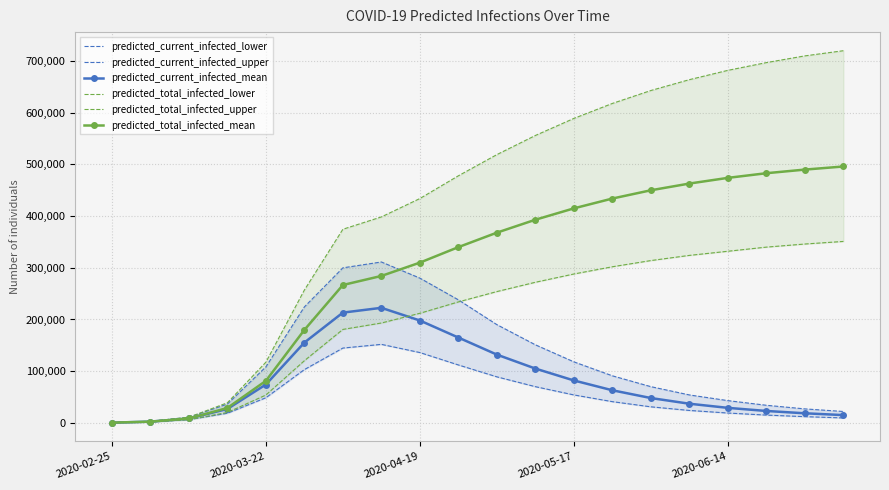

How many values in the predicted_current_infected_mean series are below 63000?

10